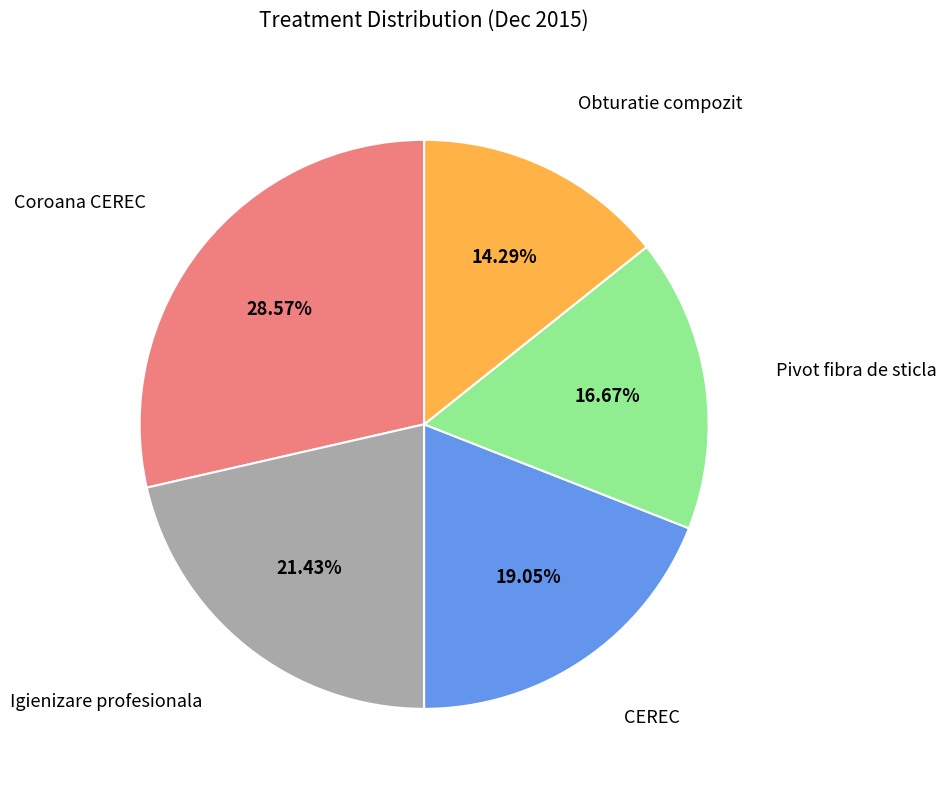

Is the sum of Obturatie compozit and CEREC greater than half?

No